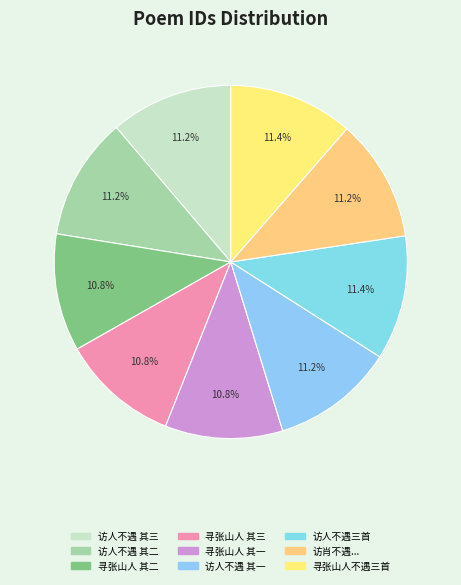

To the nearest percent, what is the average slice percentage?

11%